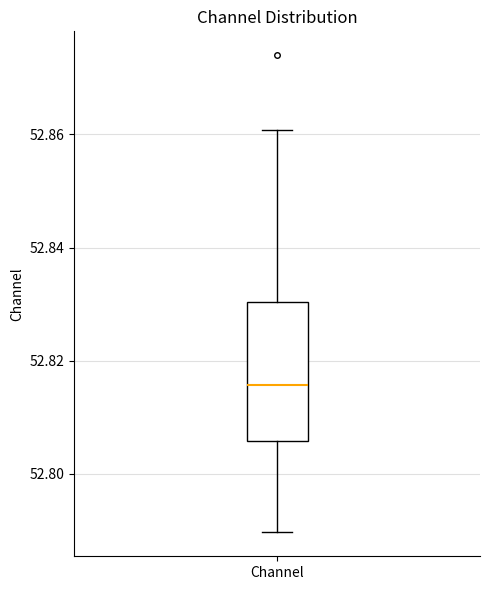

Where does the upper whisker of the box for Channel end on the y-axis? The values are not printed on the chart, so give them approximately, as read against the axis.

52.860